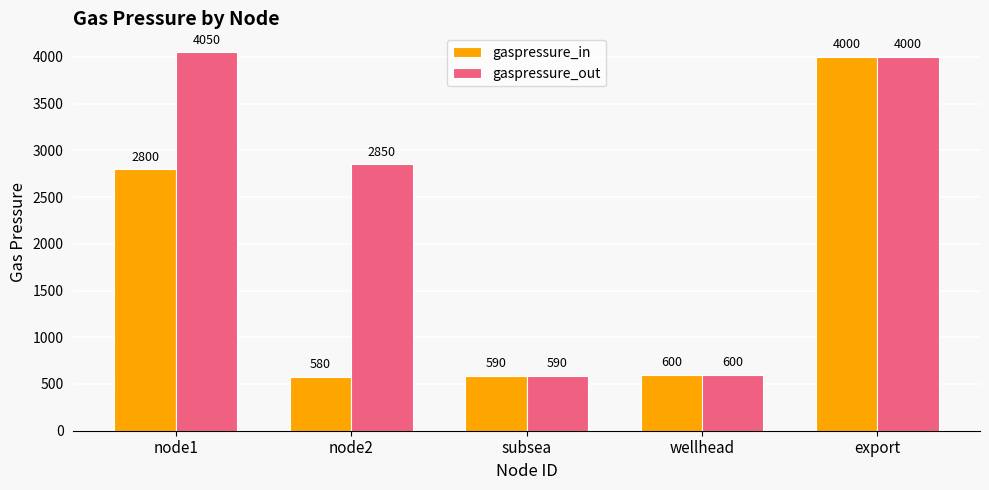

True or false: gaspressure_out has a value of 590 at subsea.

True